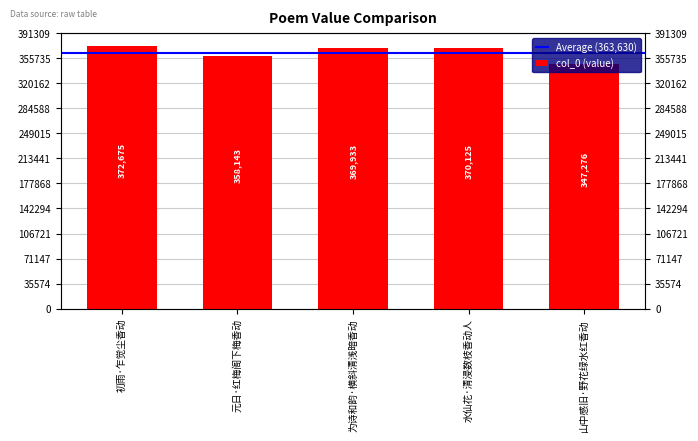

What is the average value?

363630